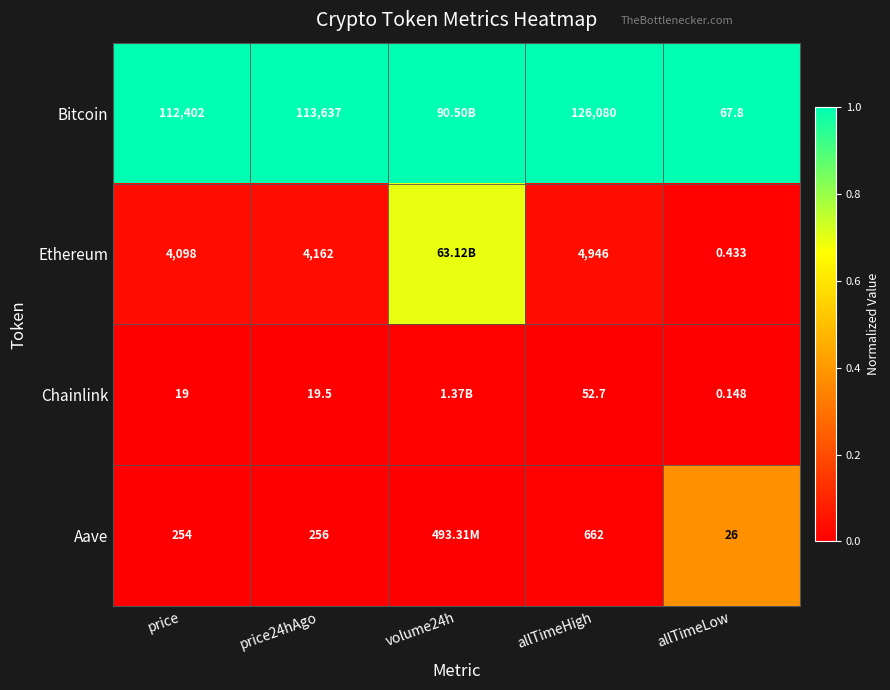

What is the difference between the highest and lowest values at allTimeHigh?

126027.3